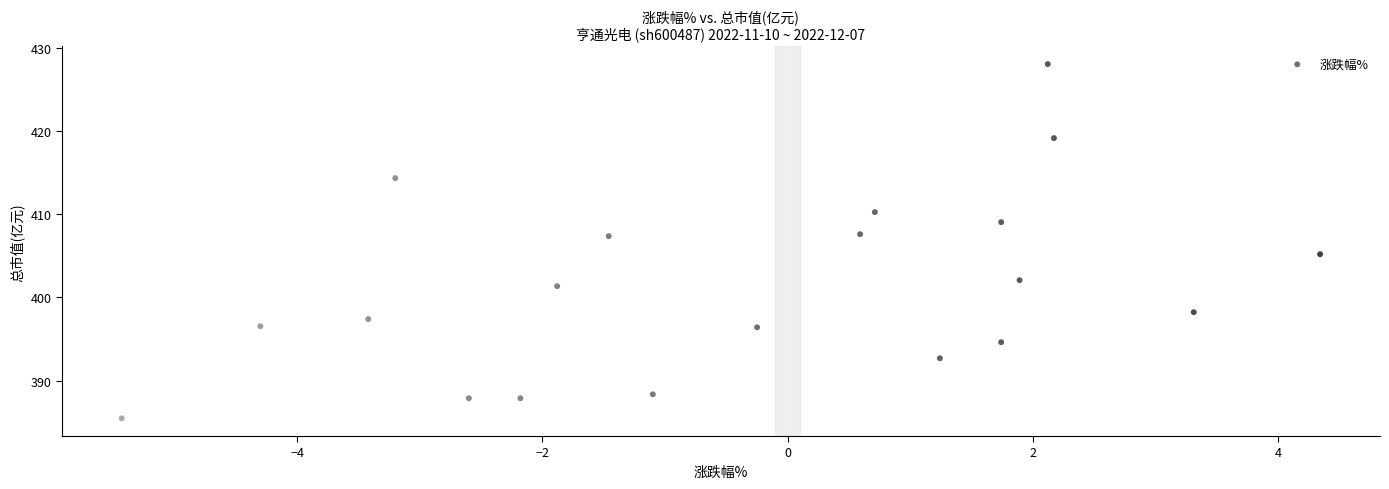

What is the range of Y values (max minus min)?

42.6